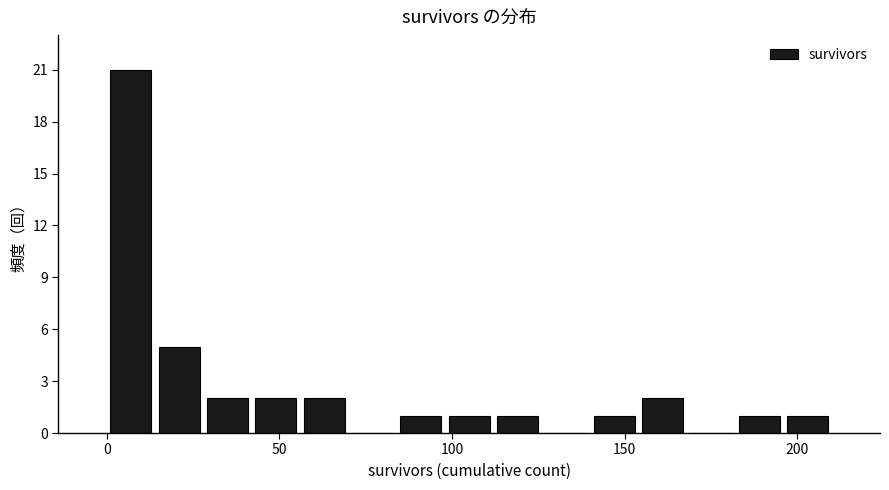

Around what value on the x-axis is the tallest bar? Give the approximate position of its centre, as read against the axis.

5